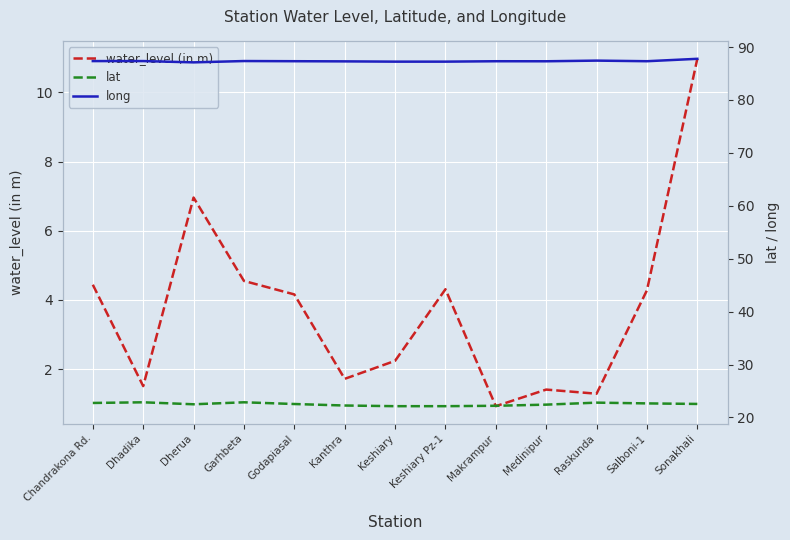

Which has a higher value, Dherua or Dhadika?

Dherua